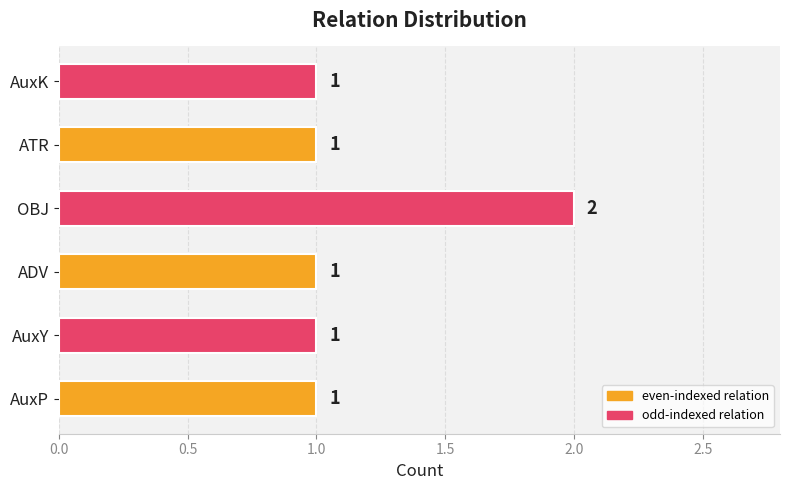

Which category has the highest value across all series?

OBJ